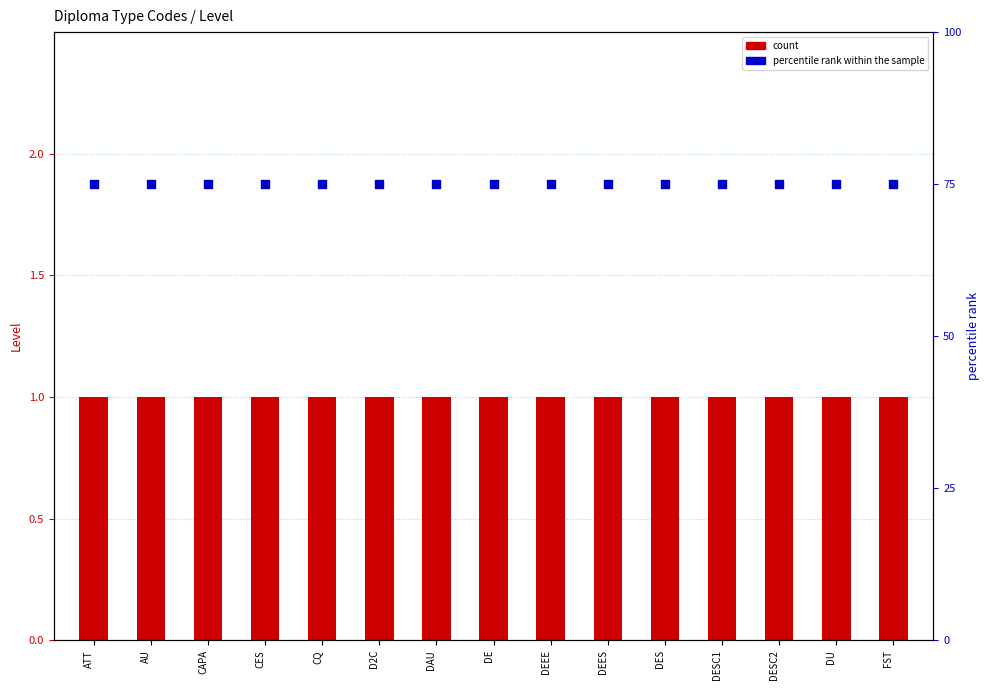

Which series has the largest total across all categories?

percentile rank within the sample